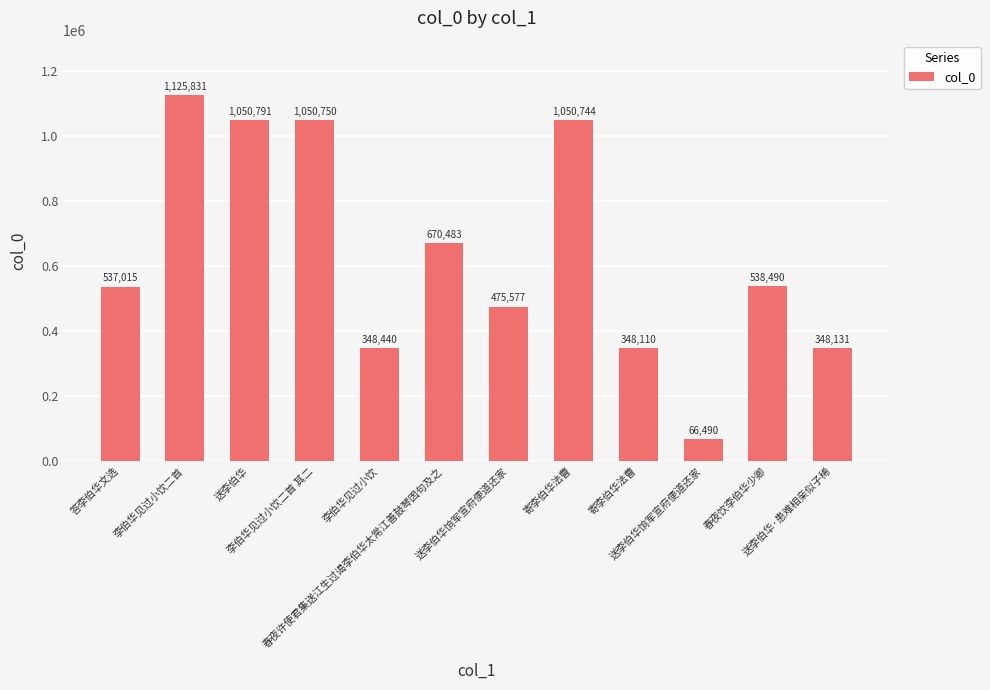

What is the average value?

634238